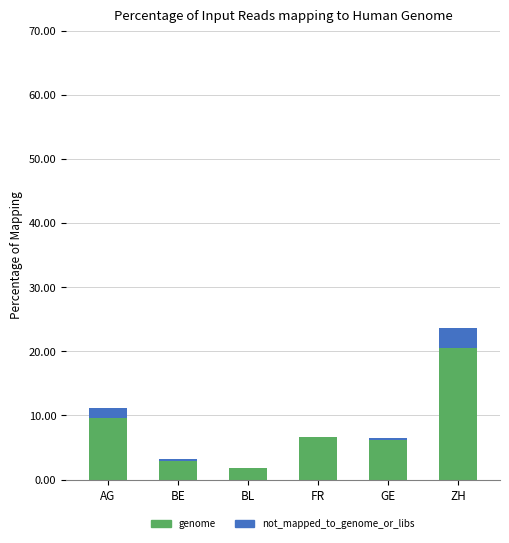

Is it true that genome equals 20.6 at ZH?

True